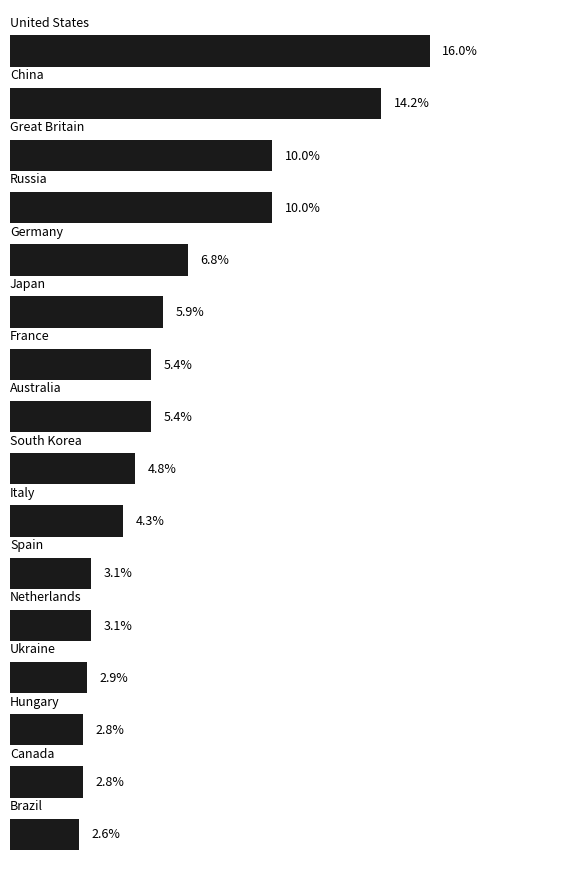

Are the bars horizontal?

Yes